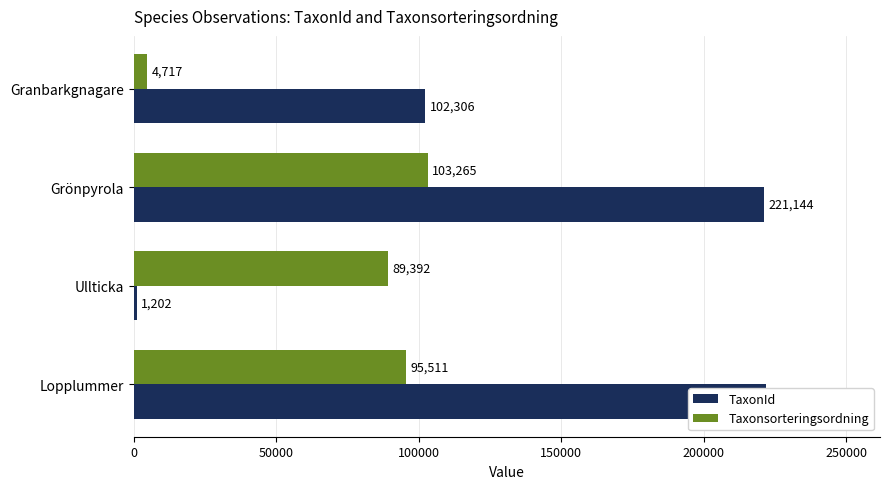

Which series has the largest range (max minus min)?

TaxonId